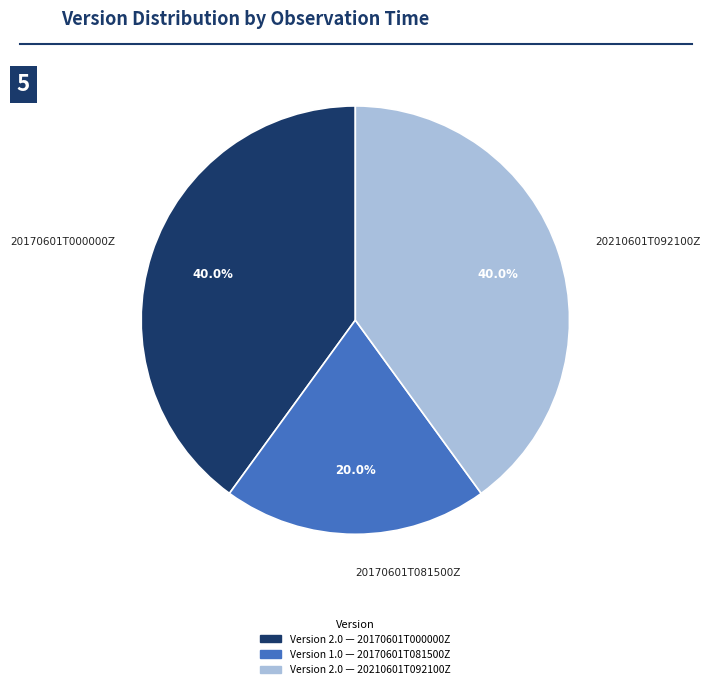

To the nearest percent, what portion does 20170601T000000Z represent?

40%